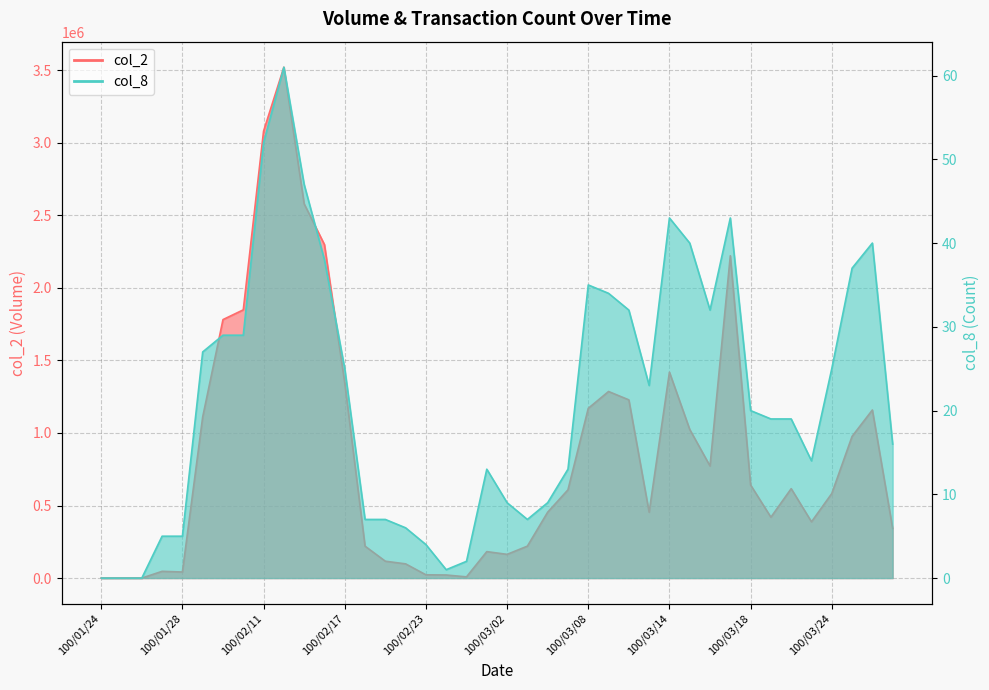

Rank the series by their average value, from lowest to highest.

col_8, col_2